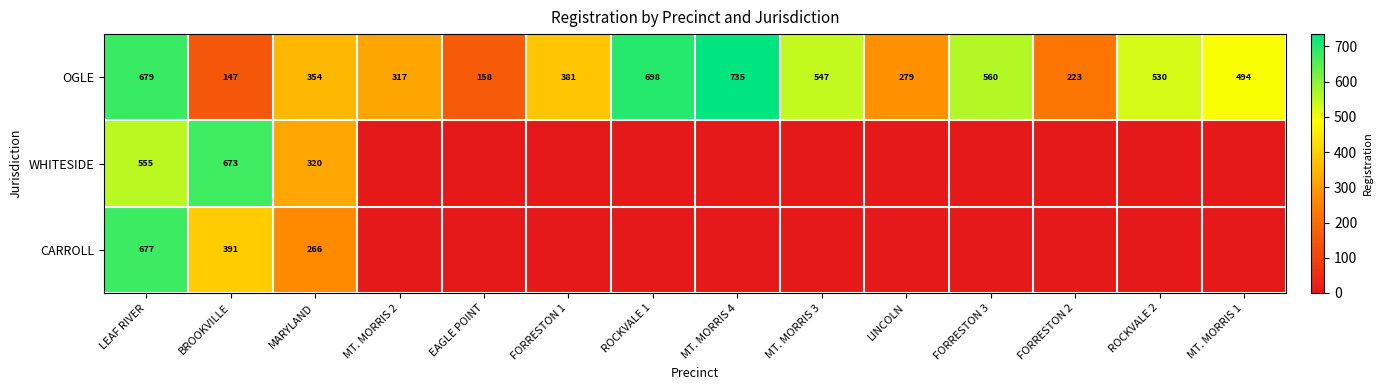

What is the approximate value of OGLE at FORRESTON 2, to the nearest 100?

200